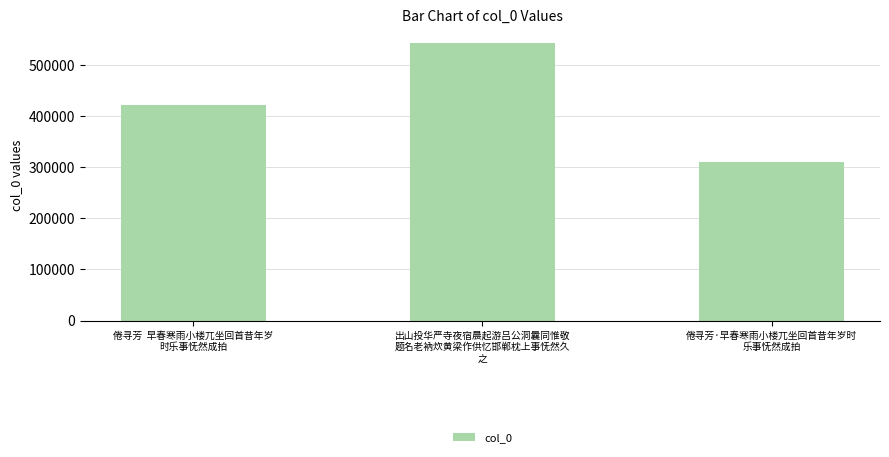

The chart shows a value of 625798 at 倦寻芳  早春寒雨小楼兀坐回首昔年岁
时乐事怃然成拍. True or false?

False